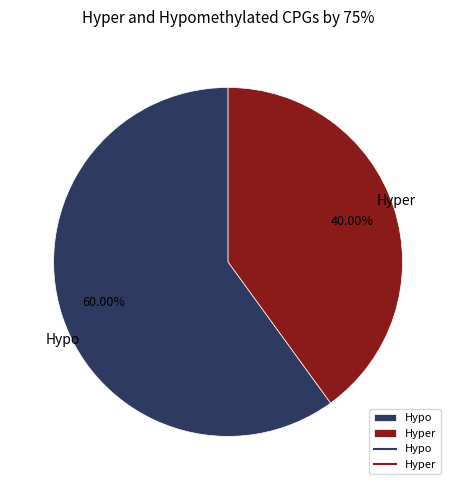

Which slice is the largest?

Hypo